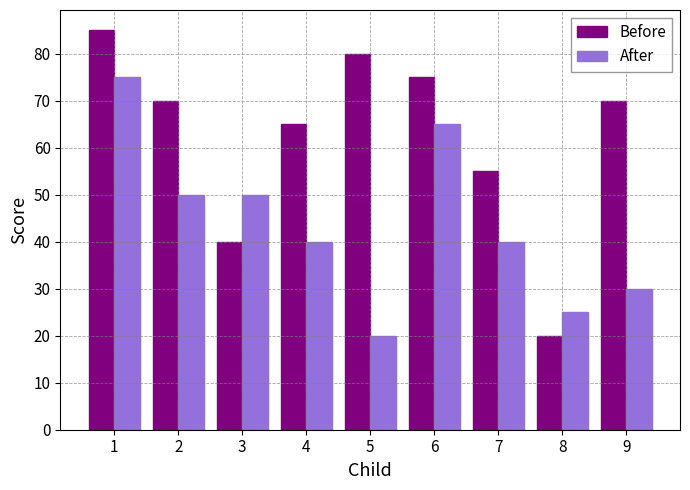

What is the difference between the second highest and second lowest values in the Before series?

40